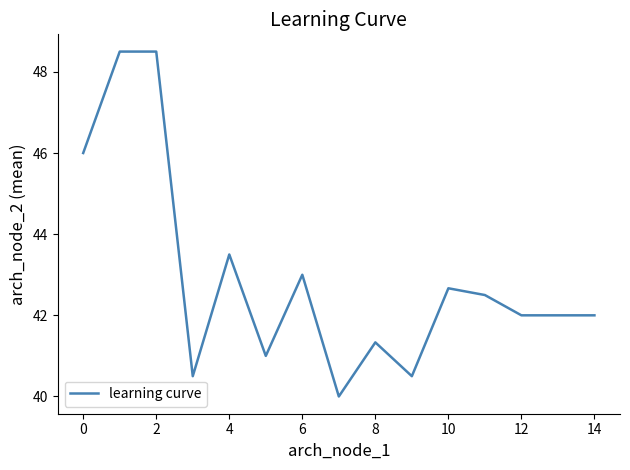

What is the difference between the maximum and minimum values?

8.5